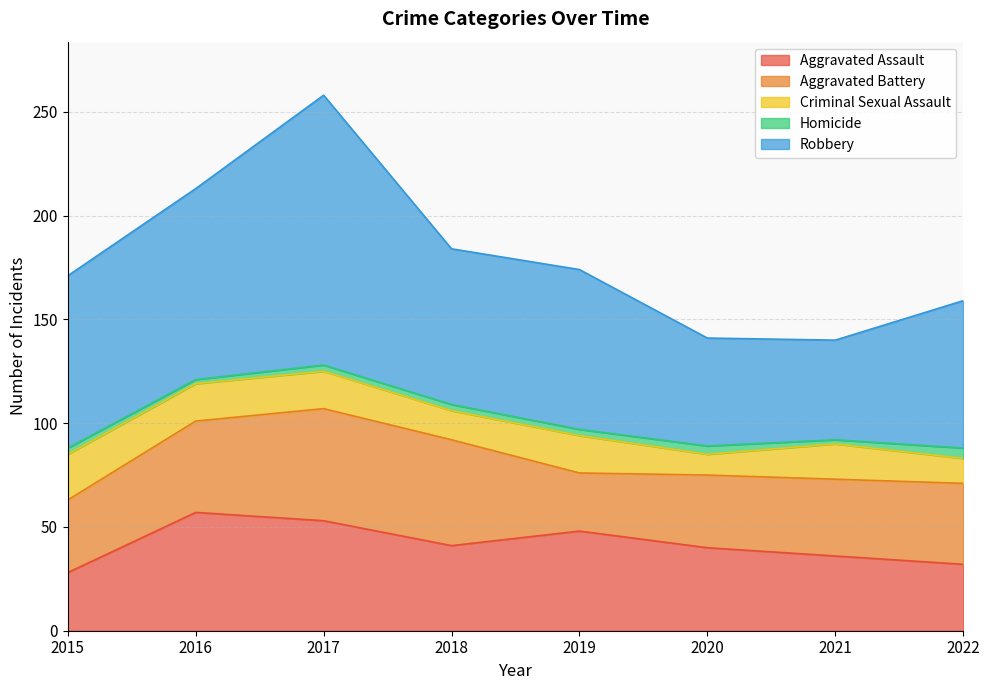

Where is Aggravated Battery nearest to the value 41?

2022